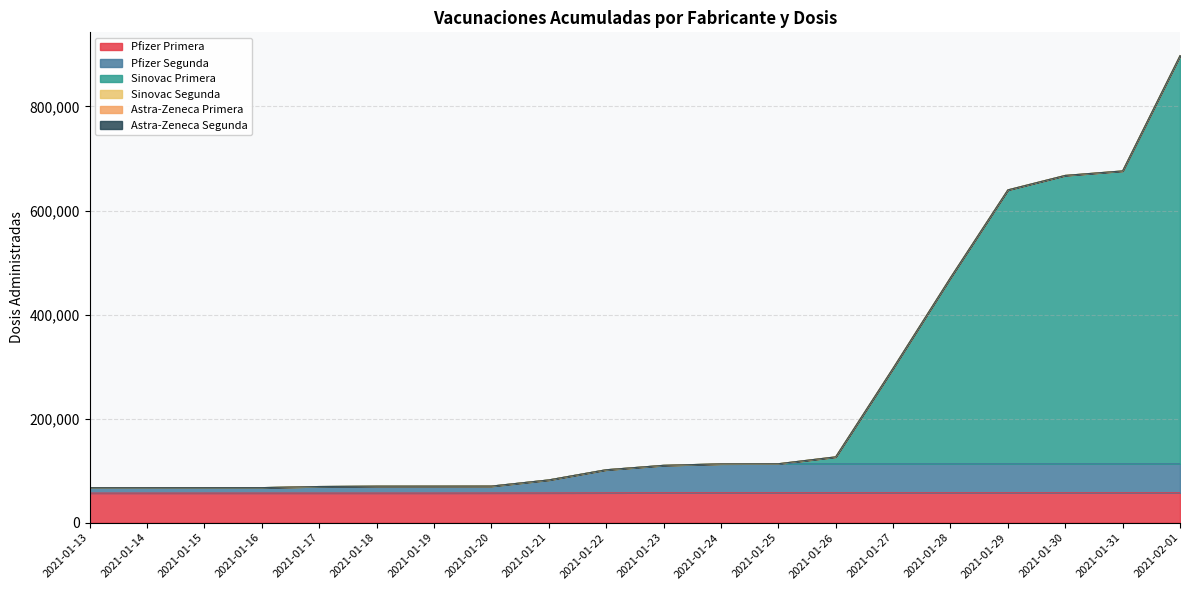

What position from the right is 2021-01-25?

8